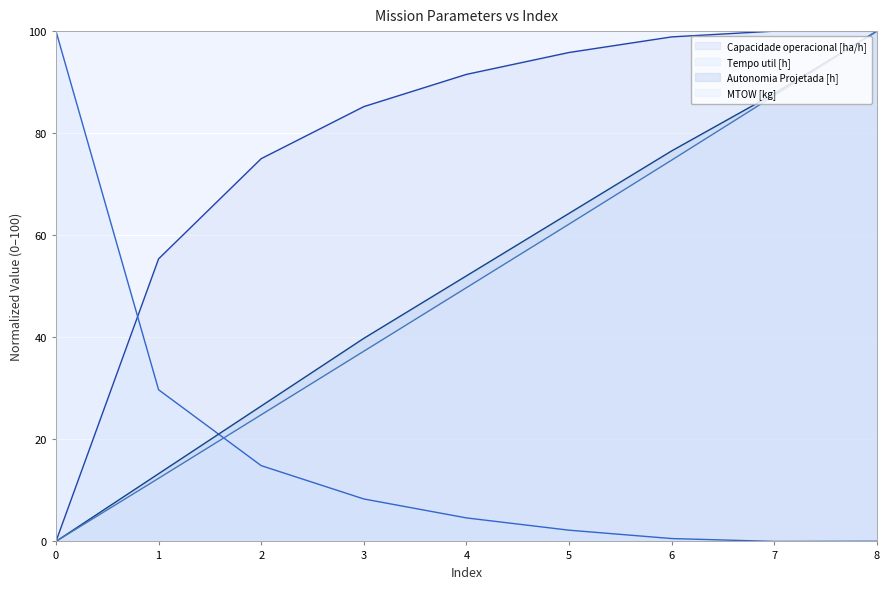

True or false: Capacidade operacional [ha/h] and Tempo util [h] cross at least once.

True